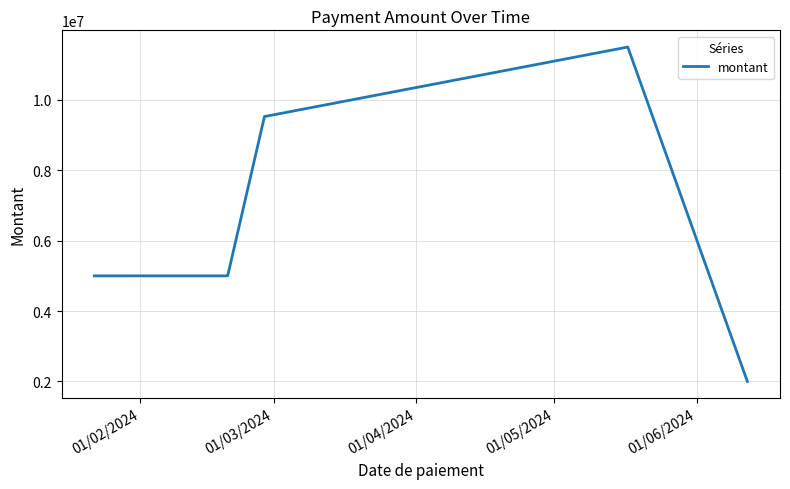

What is the minimum value shown in the chart?

2000000